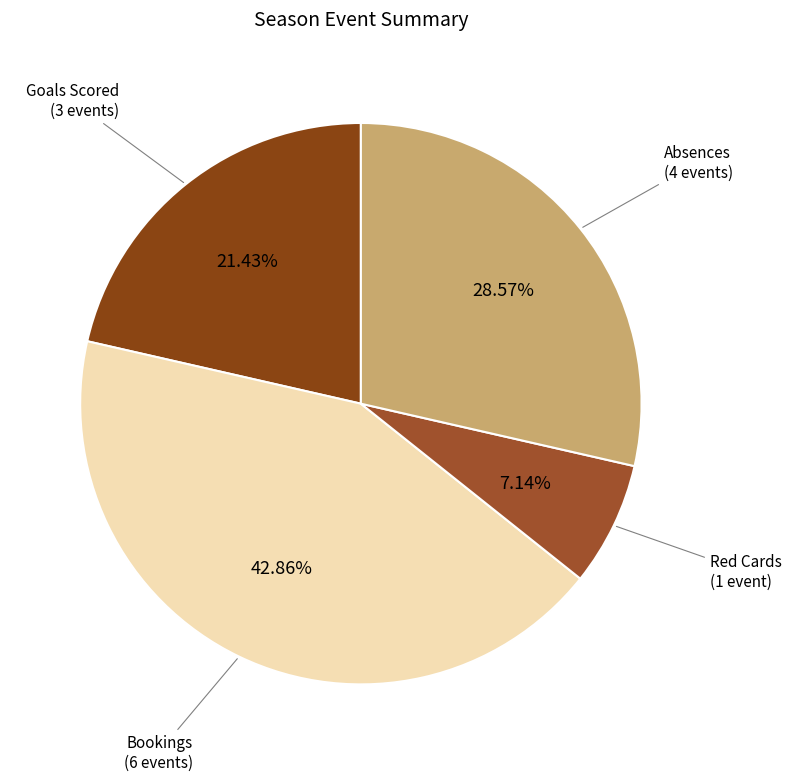

Between Bookings (6 events) and Red Cards (1 event), which is larger?

Bookings (6 events)